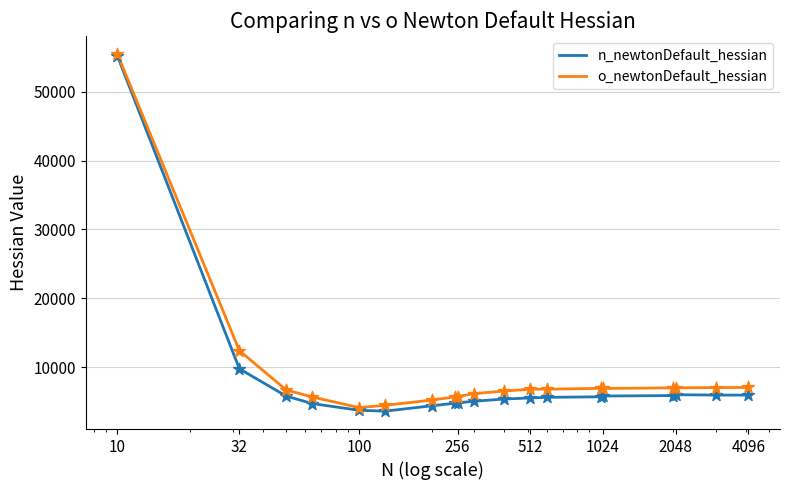

Which series has the largest range (max minus min)?

n_newtonDefault_hessian